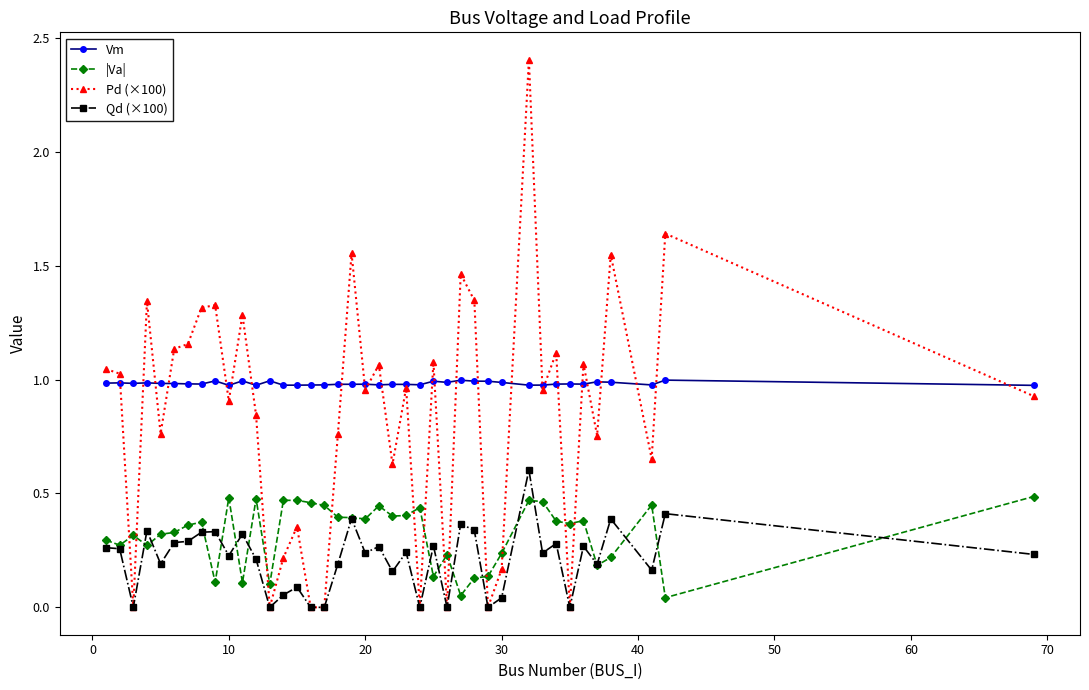

List the series in order of their peak value, highest first.

Pd (×100), Vm, Qd (×100), |Va|